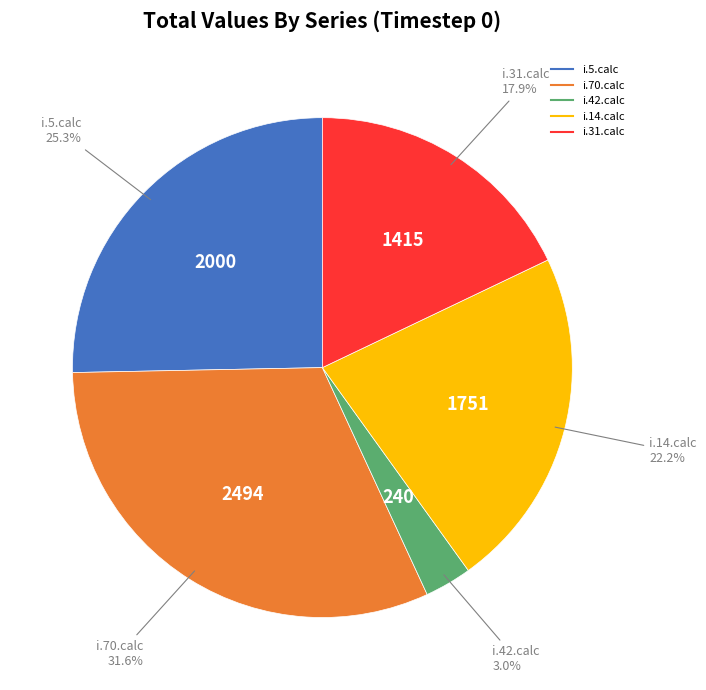

Is i.14.calc the majority of the pie?

No